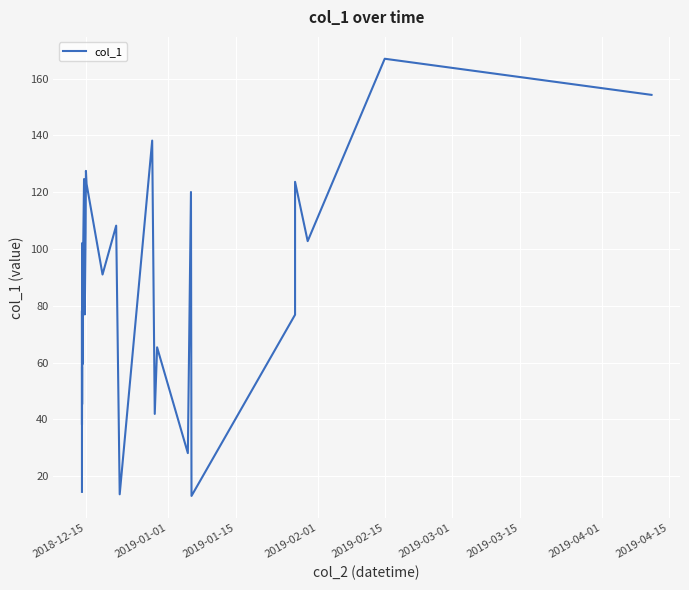

What is the greatest value displayed?

167.0